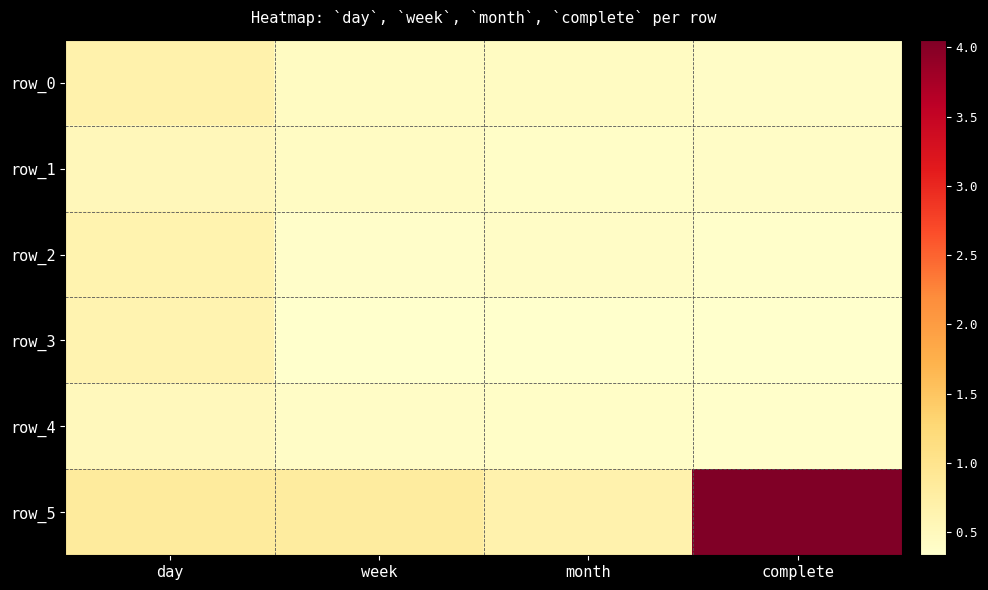

At which category is the sum across all series the highest?

complete